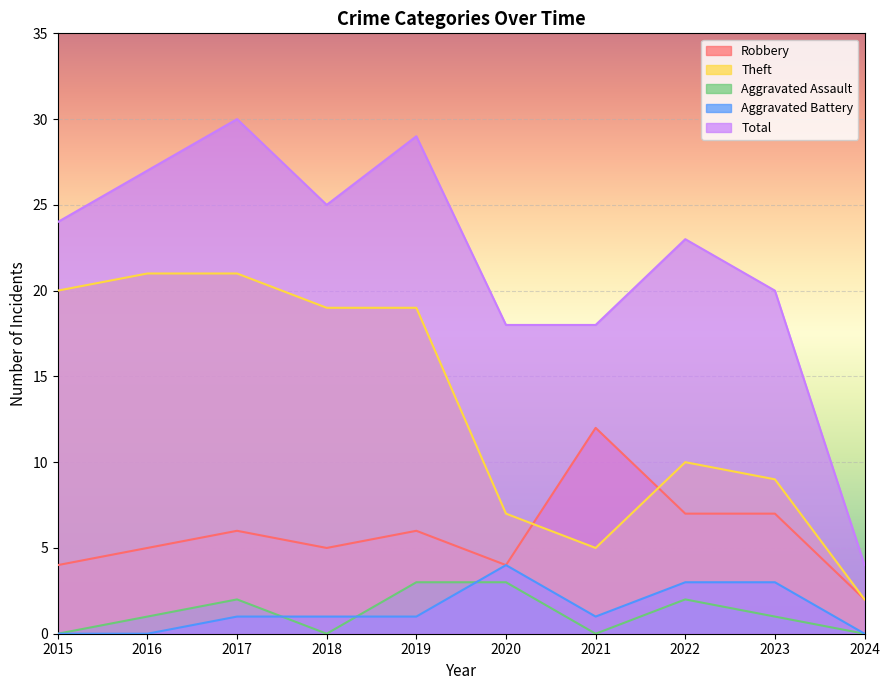

True or false: Robbery and Theft cross at least once.

True